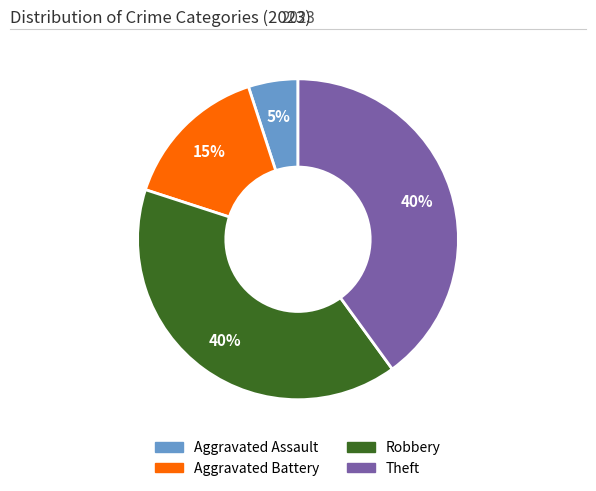

To the nearest percent, what is the average slice percentage?

25%